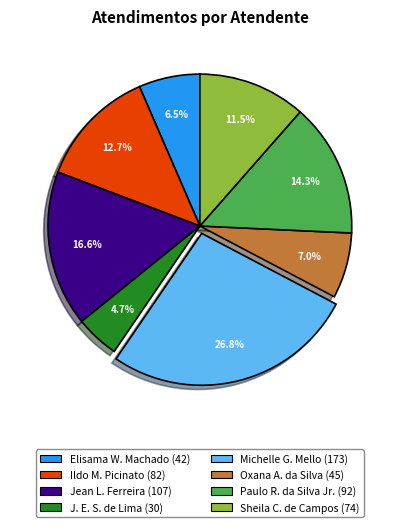

To the nearest percent, what is the difference between the largest and smallest slice percentages?

22%